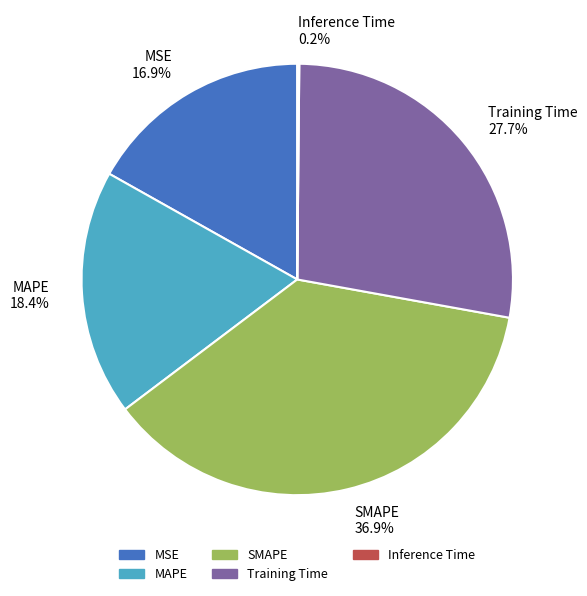

What portion of the pie excludes SMAPE?

63.1%